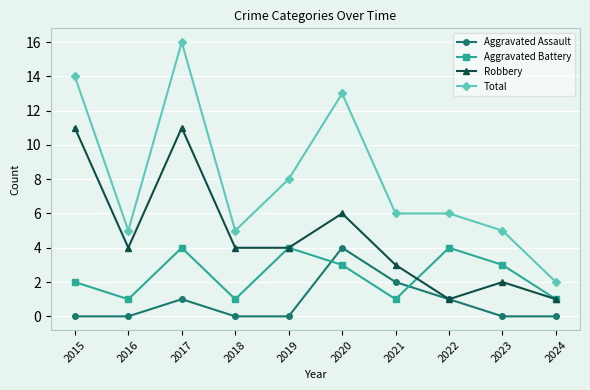

What are all the series names shown in the legend?

Aggravated Assault, Aggravated Battery, Robbery, Total